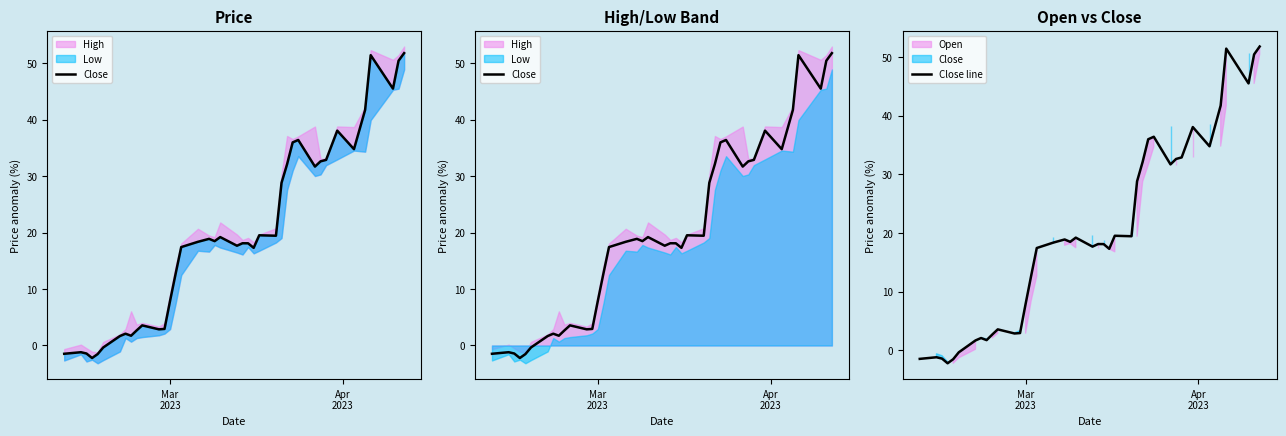

Which series has the widest spread of values?

Close